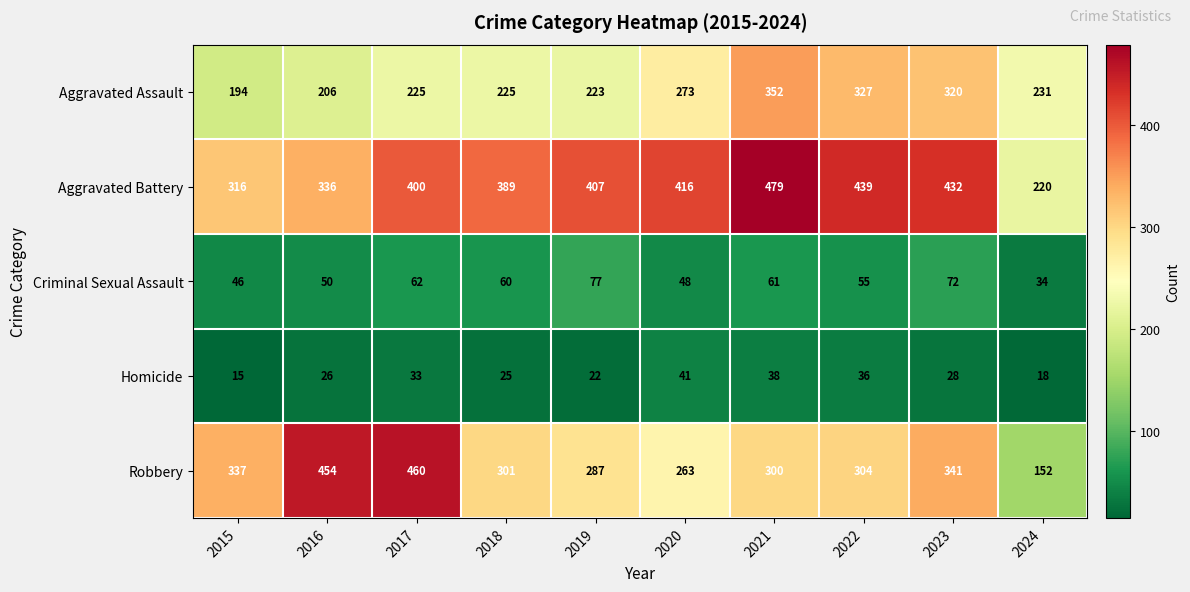

Count the number of data series in this chart.

5